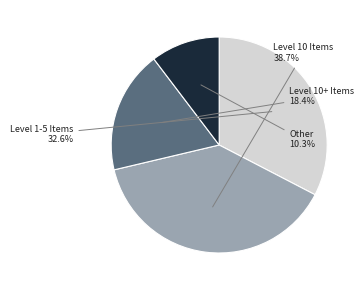

Does any single category account for the majority?

No